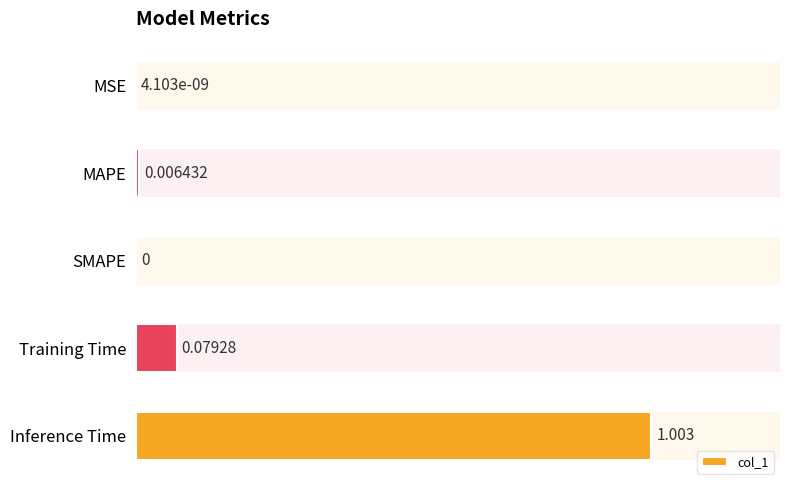

What is the maximum value shown in the chart?

1.0